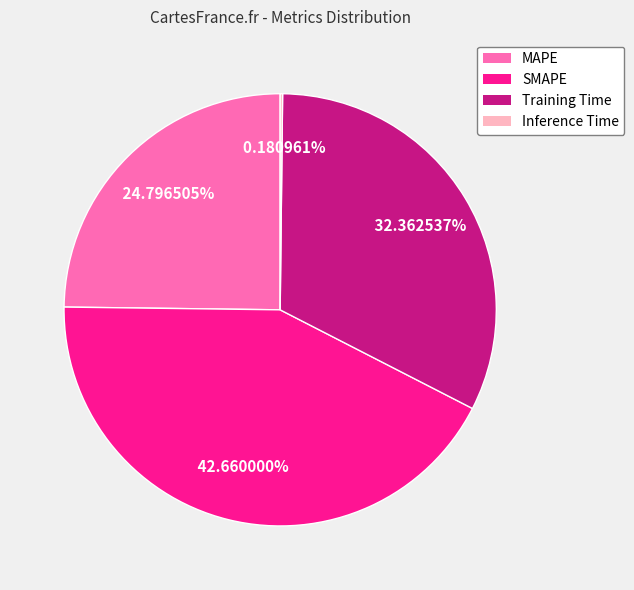

The Training Time slice represents 25% of the pie. True or false?

False